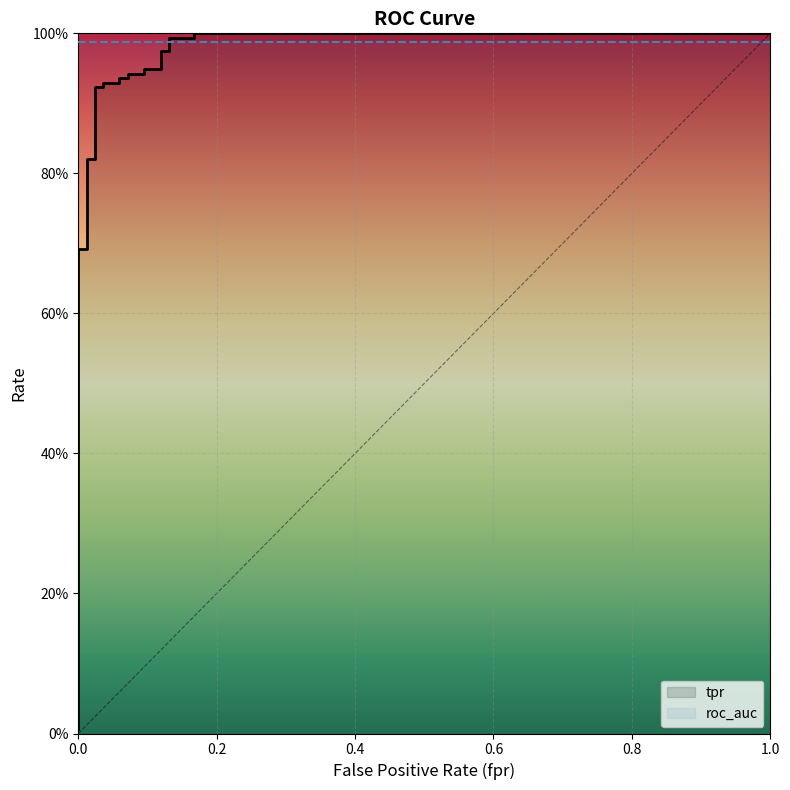

How many lines are shown in the chart?

1